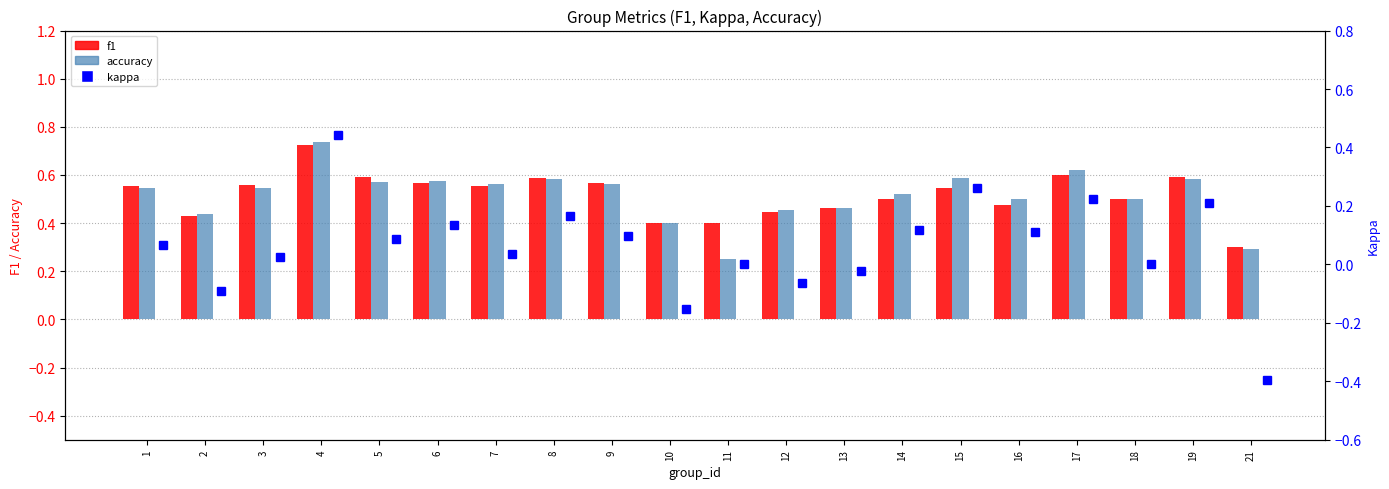

At which label is accuracy closest to 0?

11